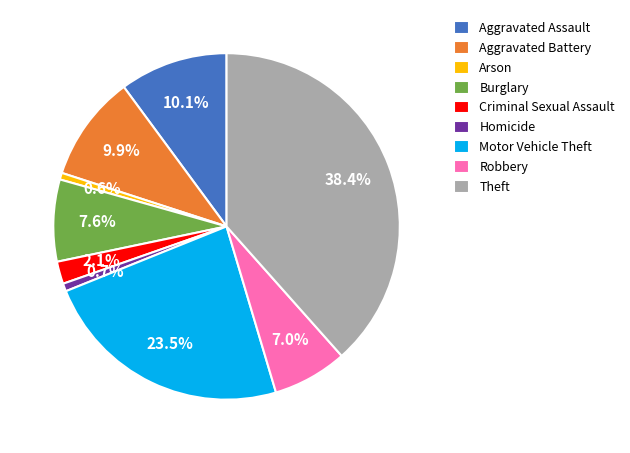

To the nearest percent, what is the difference between the Robbery and Motor Vehicle Theft slice percentages?

17%